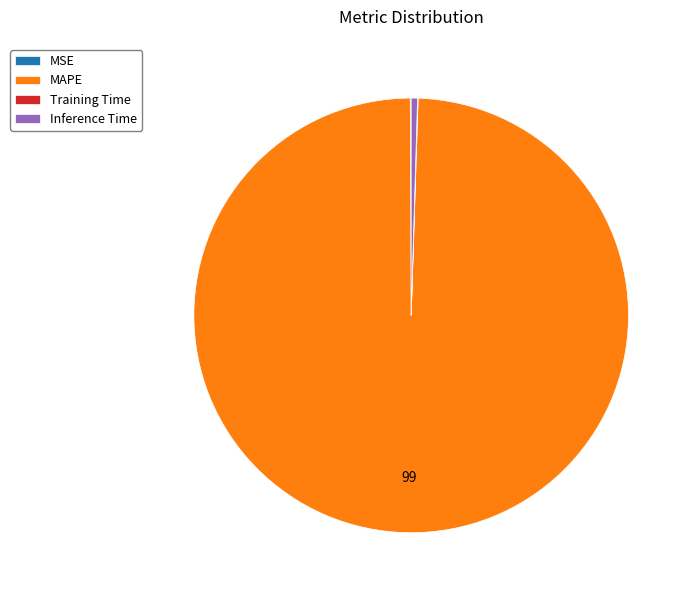

True or false: Inference Time accounts for 8% of the total.

False